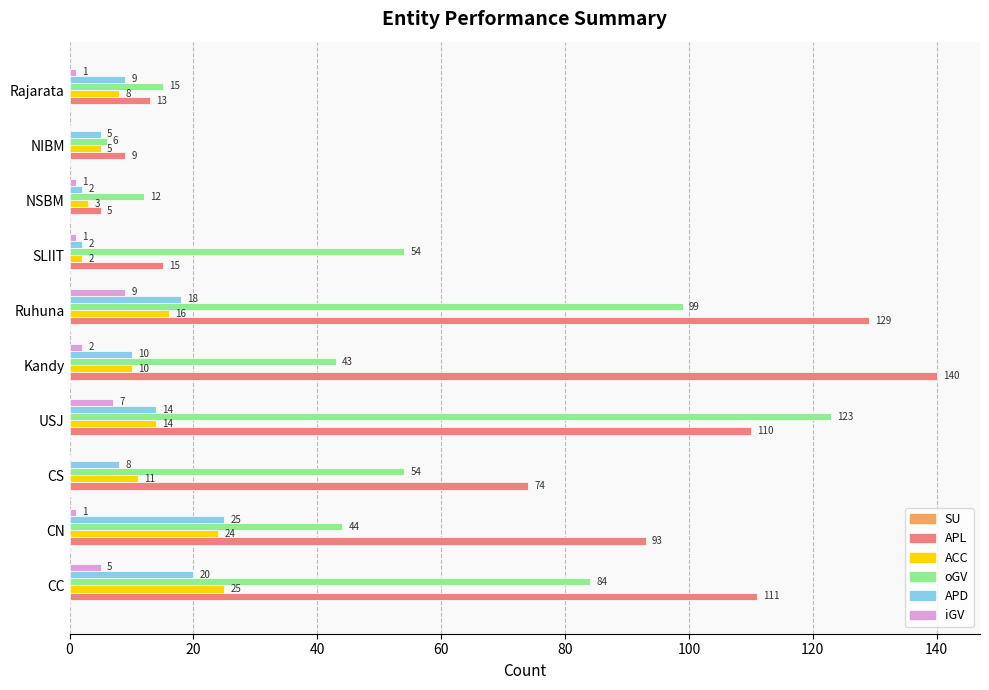

Which series changed the most between NSBM and NIBM?

oGV